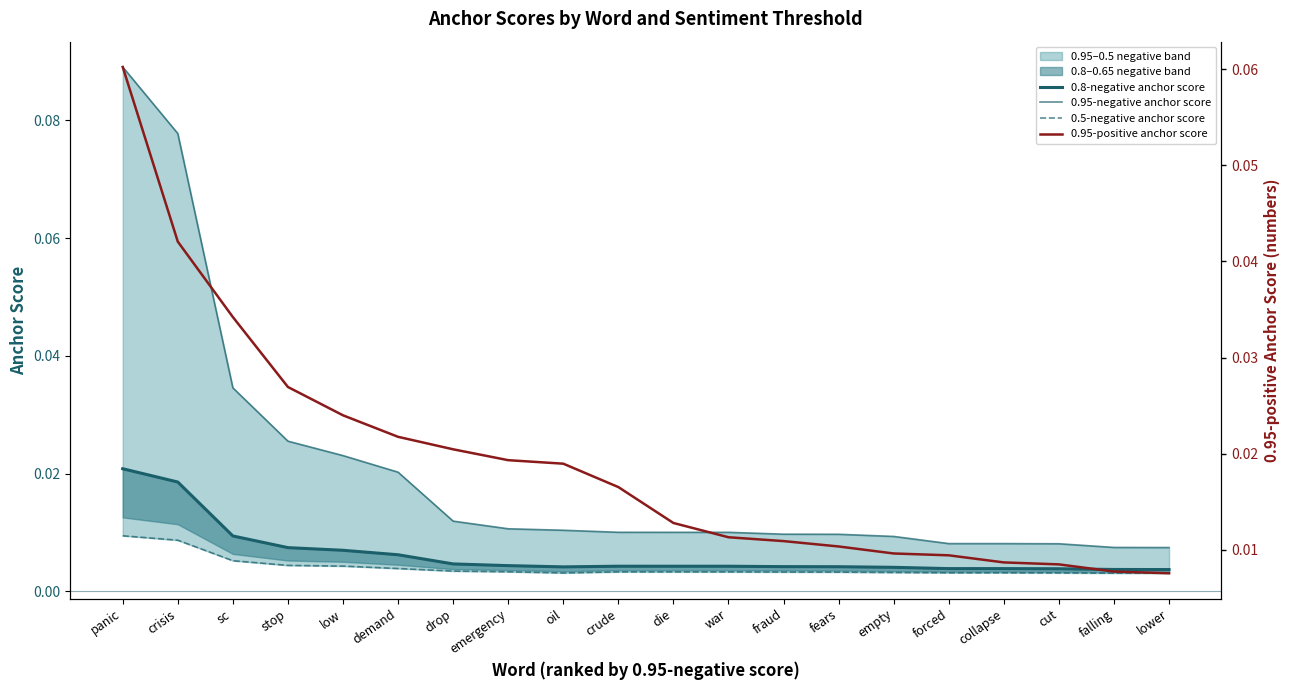

Which series ends up on top after the final intersection of 0.95-positive anchor score and 0.95-negative anchor score?

0.95-positive anchor score